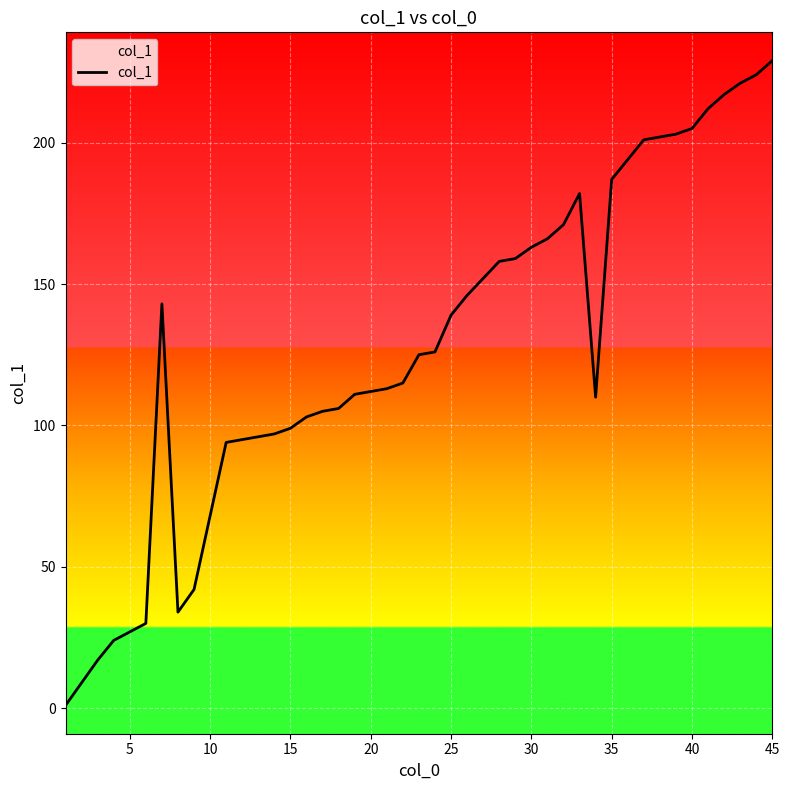

What is the sum of all values?

5365